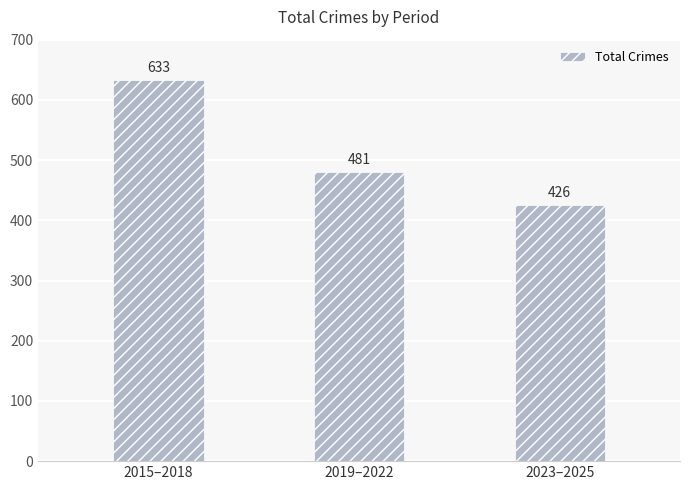

Which category has the lowest value across all series?

2023–2025